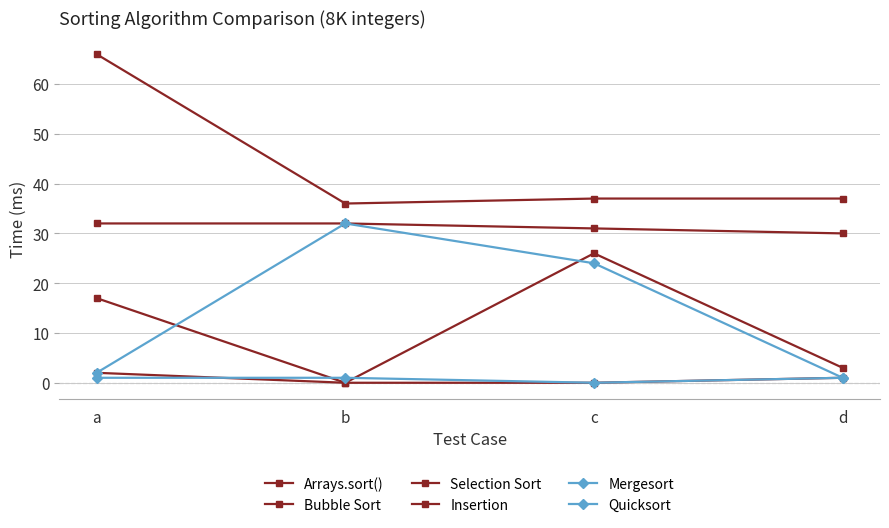

Count the number of categories in the chart.

4